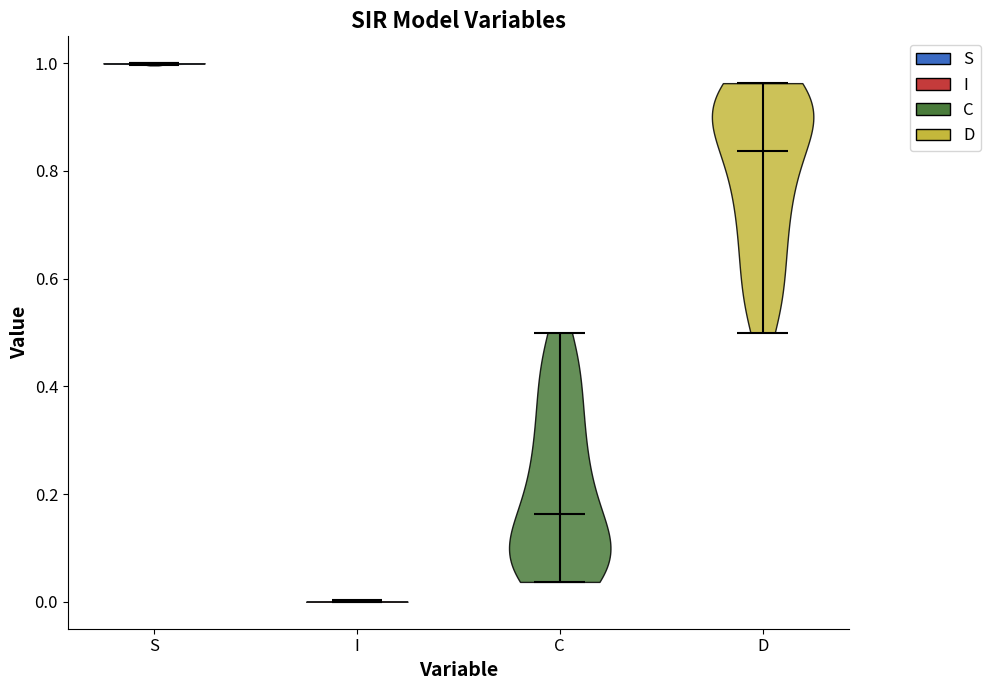

What is the highest point the violin for I reaches on the y-axis? The values are not printed on the chart, so give them approximately, as read against the axis.

0.00